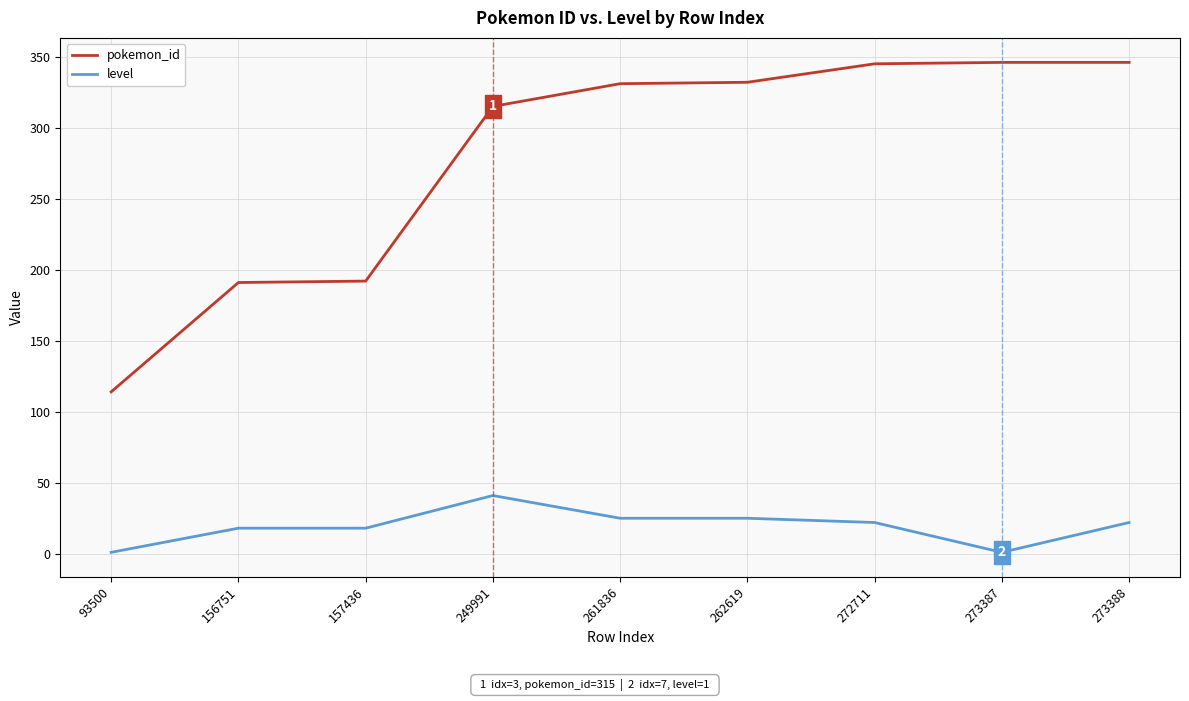

Is the value of level at 262619 greater than the value of pokemon_id at 156751?

No